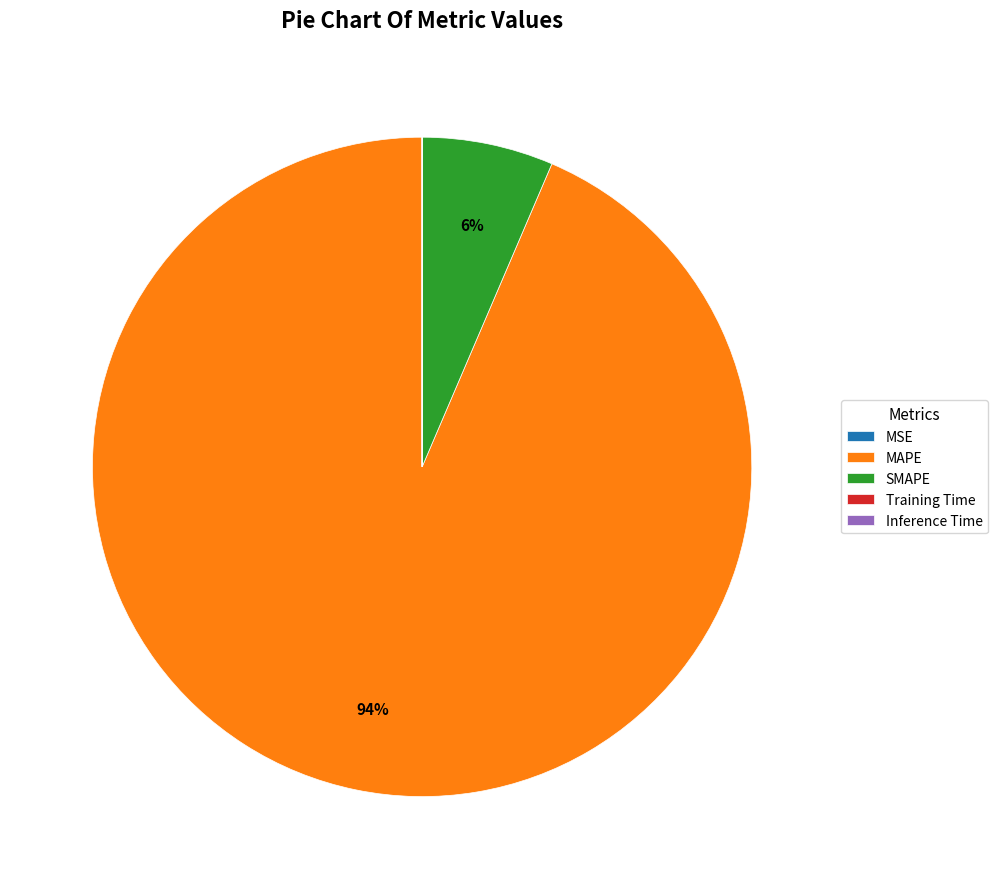

What is the largest slice in the pie chart?

MAPE